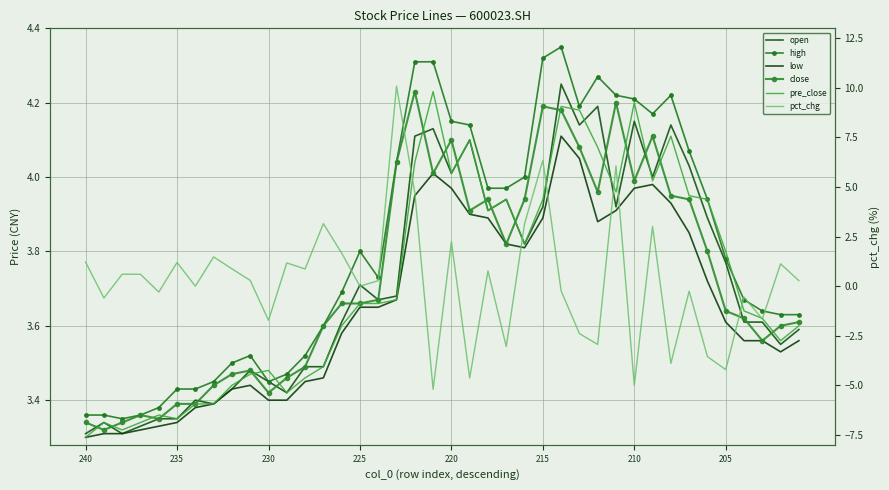

True or false: high has more than 1 points higher than both neighbors.

True